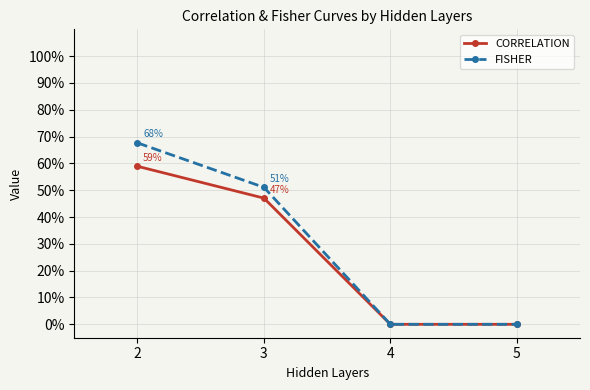

Is this an area chart (filled region under the line)?

No